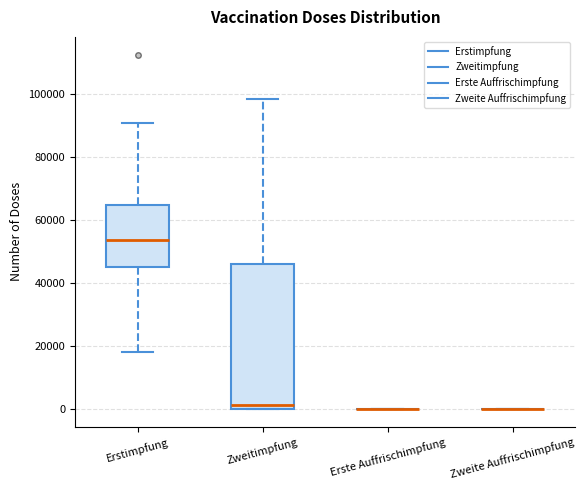

Which box is the tallest, from its lower edge to its upper edge?

Zweitimpfung